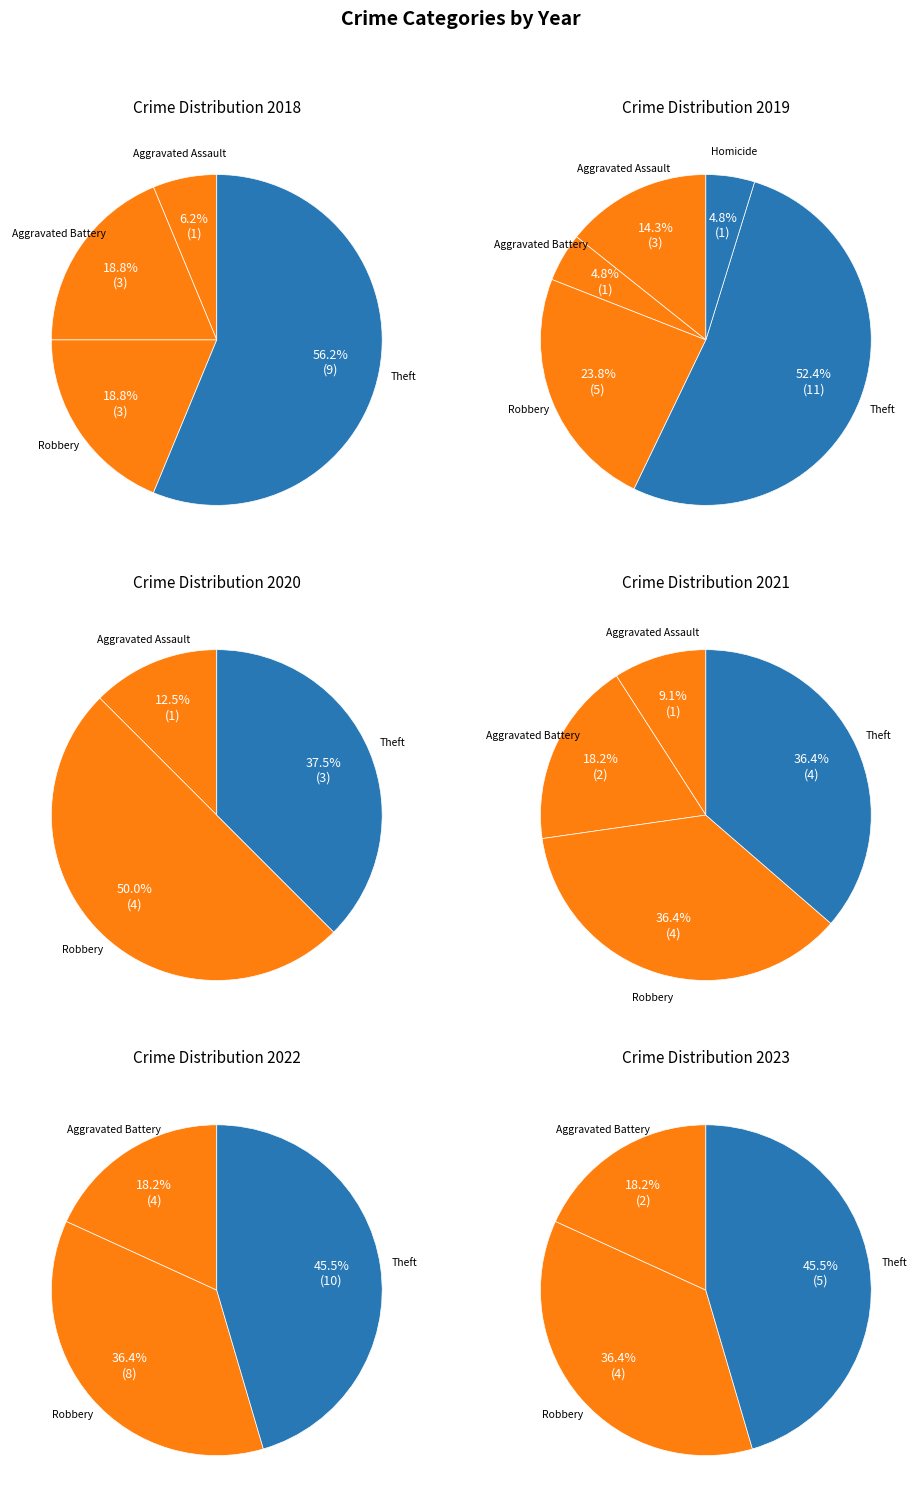

To the nearest percent, what is the combined percentage of Theft and Aggravated Assault?

67%